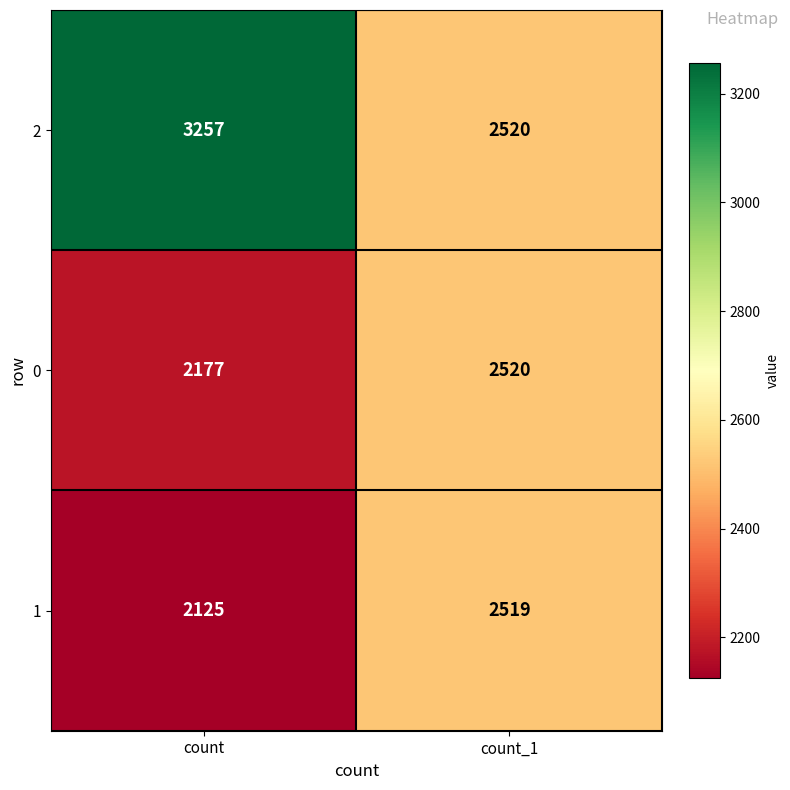

What is the total value across all series at count_1?

7559